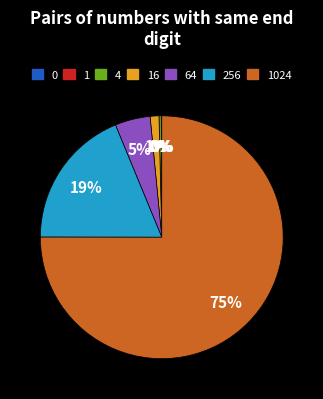

Between 64 and 256, which is larger?

256